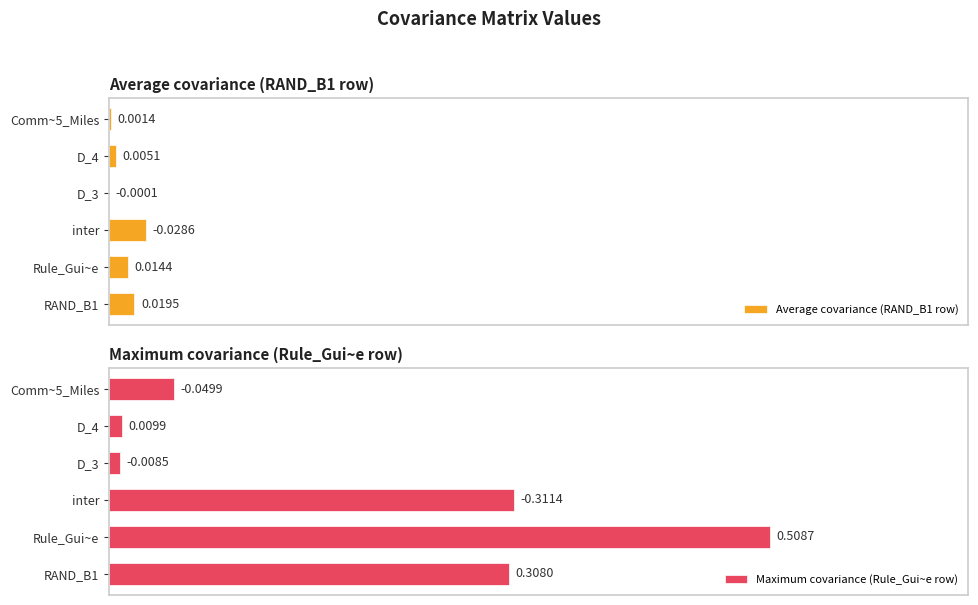

Rank the categories by Maximum covariance (Rule_Gui~e row) value from highest to lowest.

Rule_Gui~e, inter, RAND_B1, Comm~5_Miles, D_4, D_3